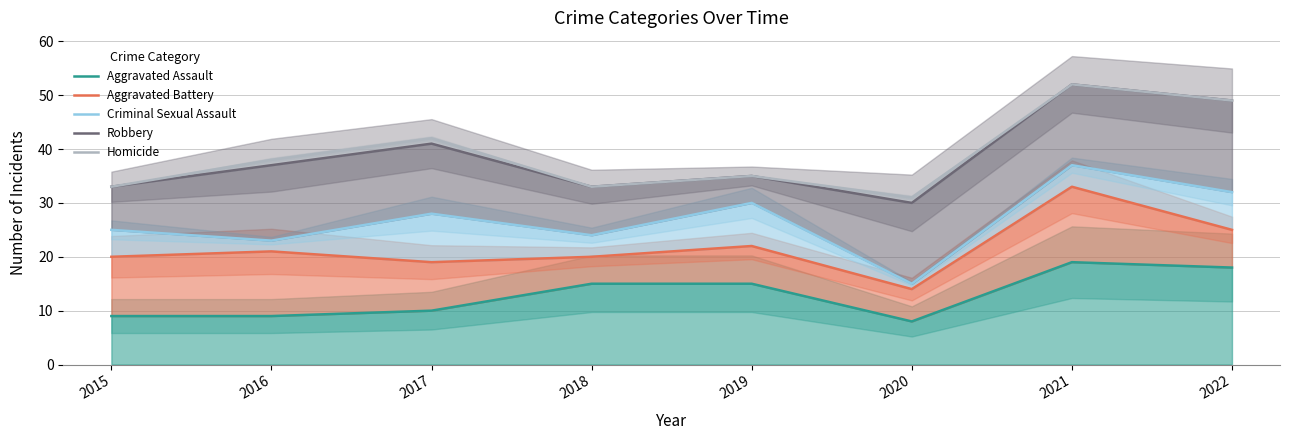

How many interior local peaks does the Robbery series have?

3